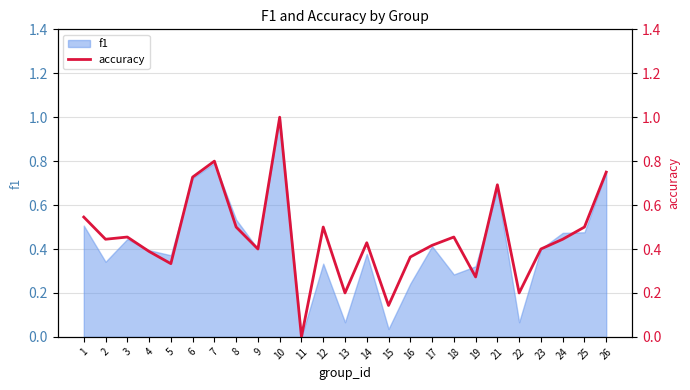

True or false: f1 has a value of 0.3 at 25.

False